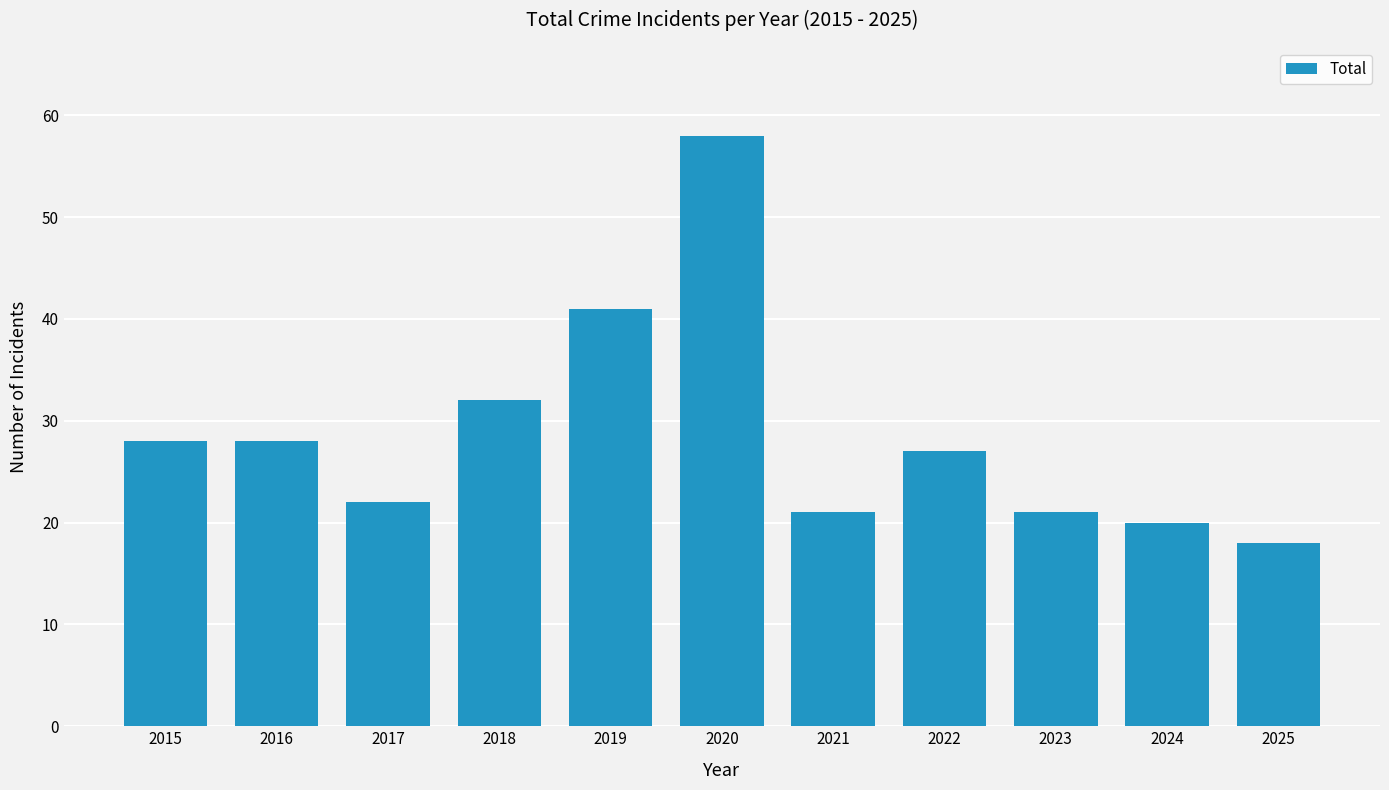

What is the difference between the maximum and minimum values?

40